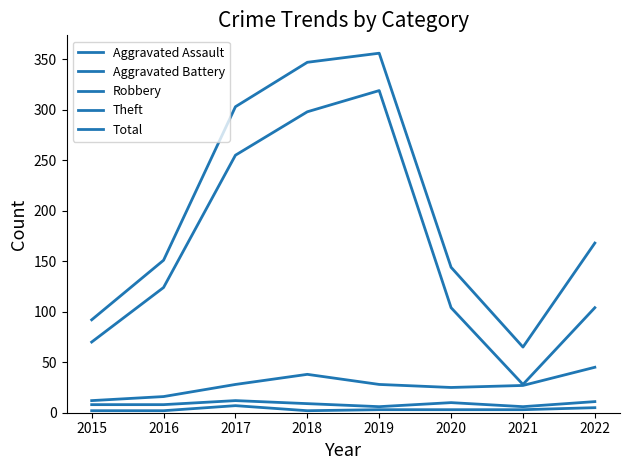

What is the value of the Theft point at the 3rd from the left?

255